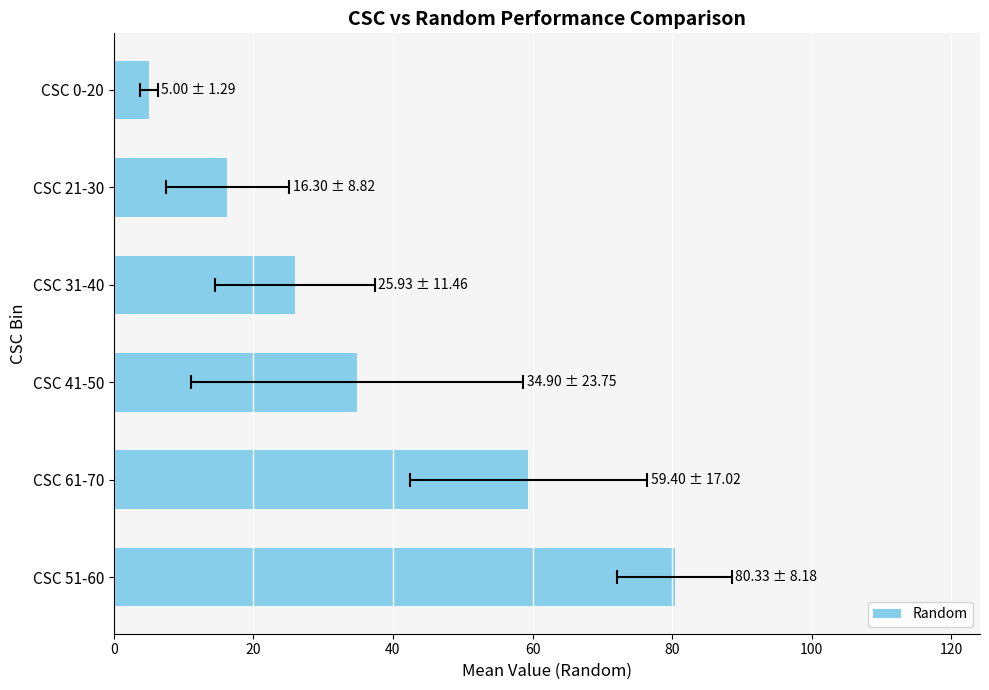

What is the maximum value shown in the chart?

80.3